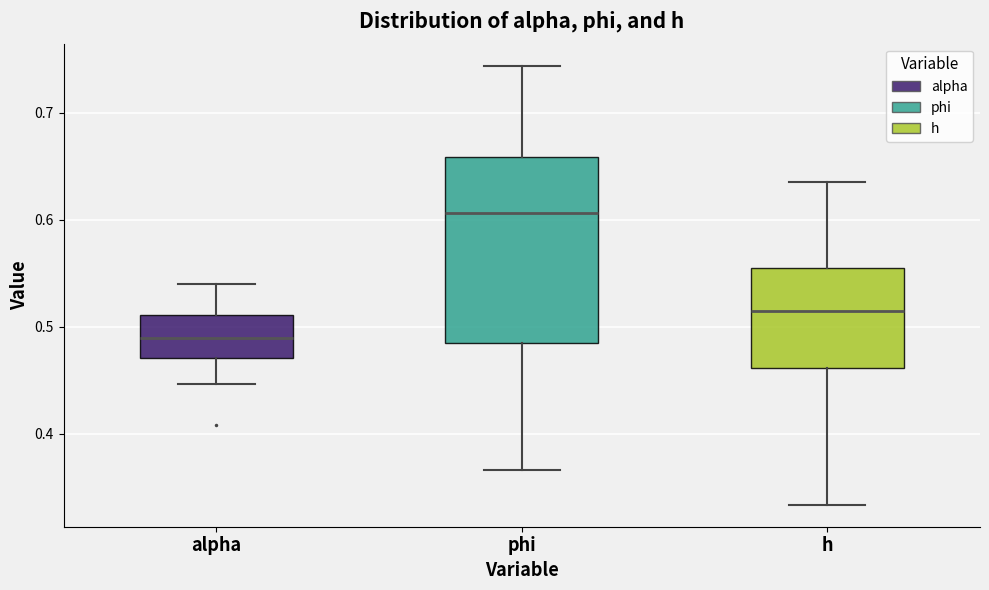

Reading left to right, transcribe this box plot: for each box, give where its median line is, the range the box spans, and where its two whiskers end, as read against the y-axis. The values are not printed on the chart, so give them approximately, as read against the axis.

alpha: median 0.49, box 0.47 to 0.51, whiskers 0.45 to 0.54
phi: median 0.61, box 0.49 to 0.66, whiskers 0.37 to 0.74
h: median 0.52, box 0.46 to 0.56, whiskers 0.33 to 0.64